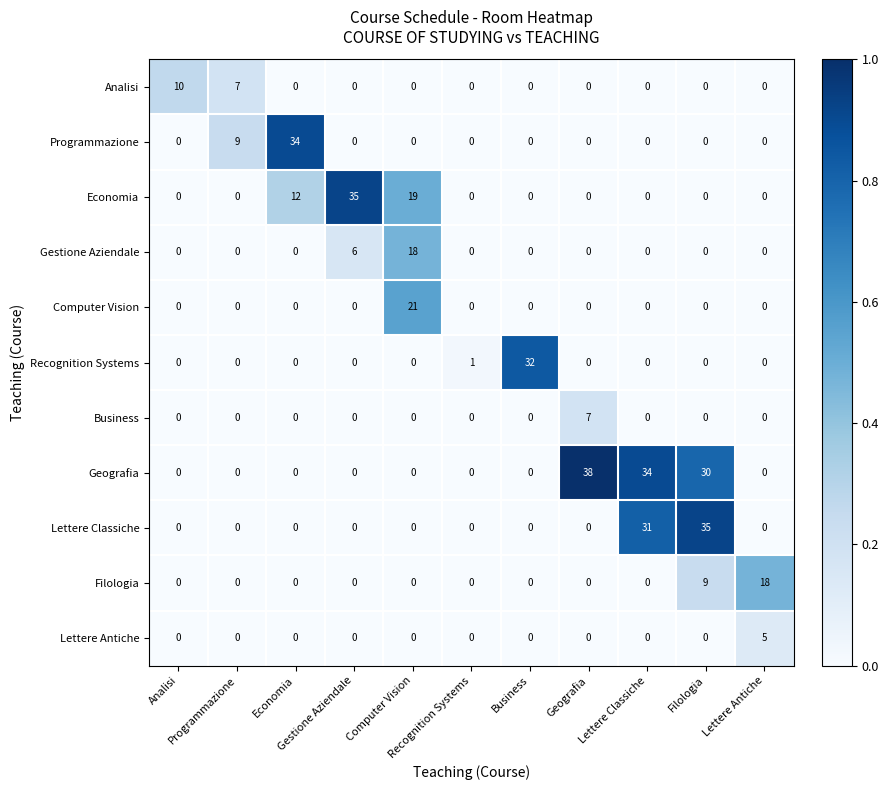

What is the difference between the highest and lowest values at Filologia?

35